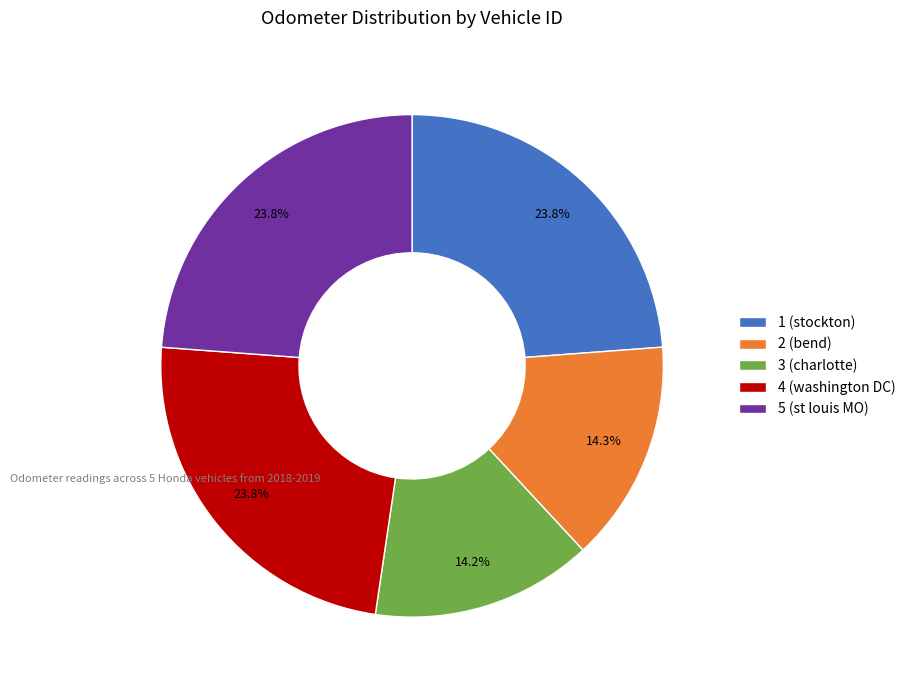

Between 1 (stockton) and 2 (bend), which is larger?

1 (stockton)